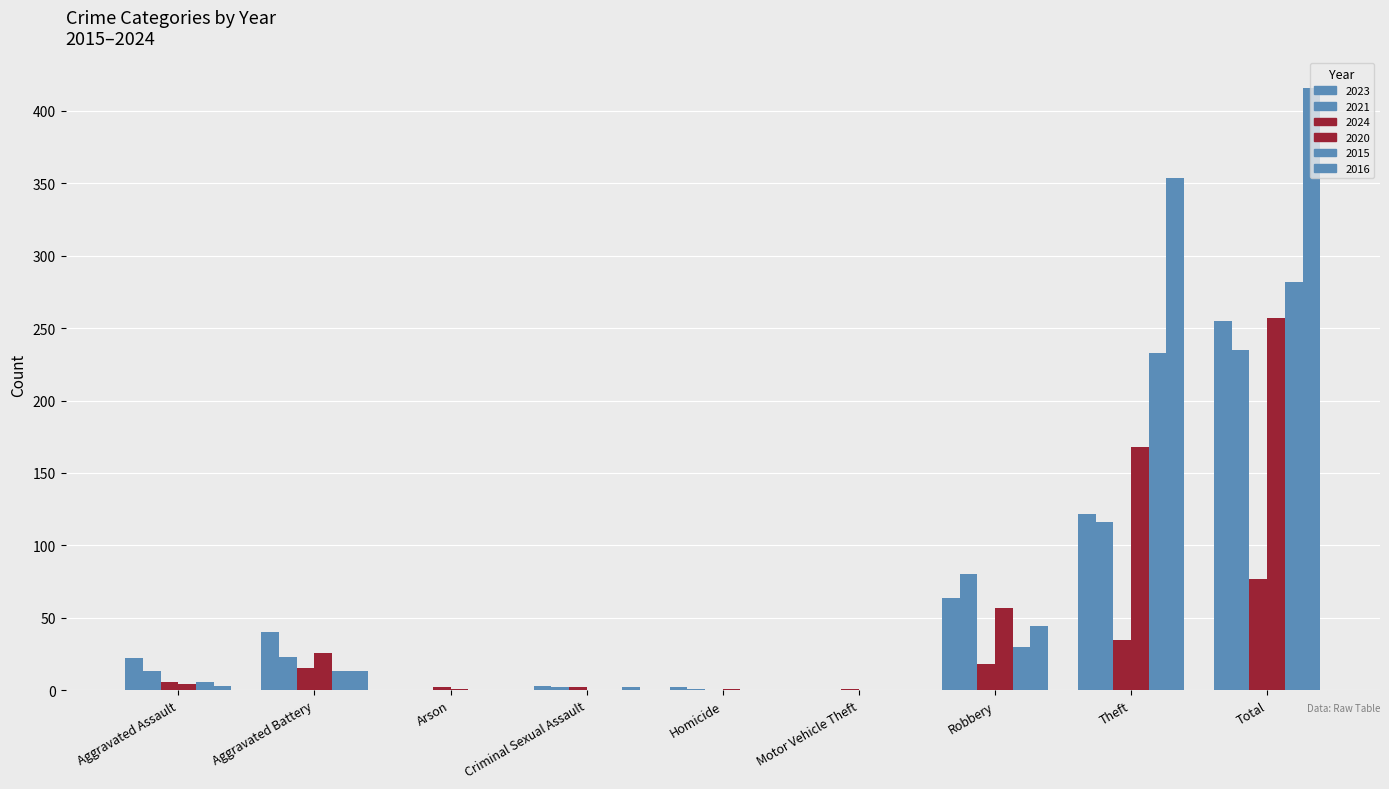

Is the value of 2023 at Motor Vehicle Theft greater than the value of 2024 at Aggravated Assault?

No